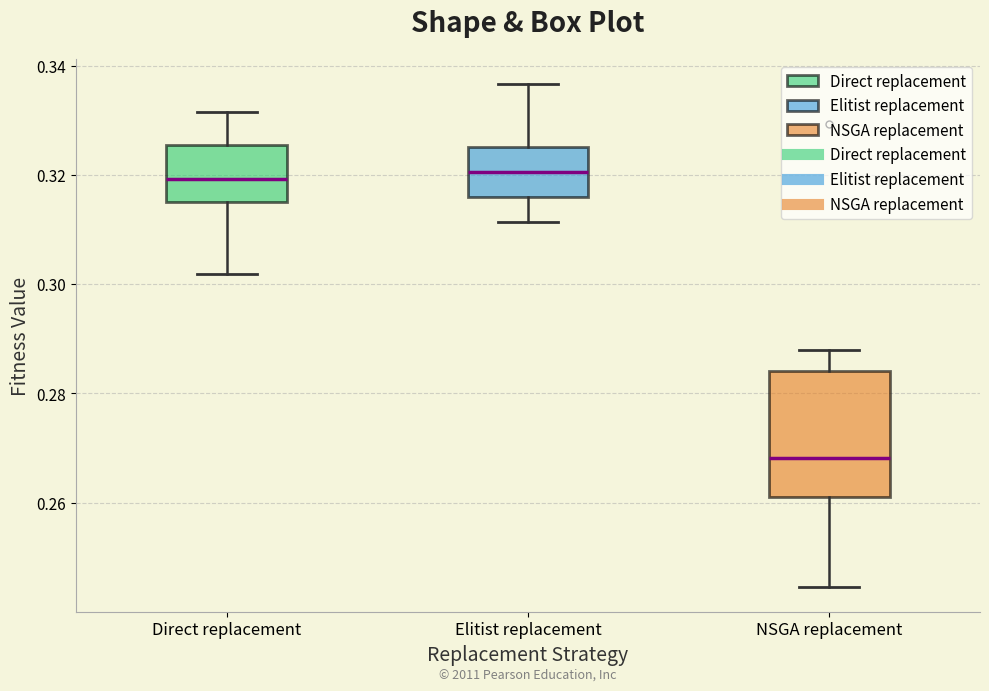

Reading left to right, read every box against the y-axis: the position of its median line, the range the box covers, and the ends of its whiskers. The values are not printed on the chart, so give them approximately, as read against the axis.

Direct replacement: median 0.320, box 0.316 to 0.326, whiskers 0.302 to 0.332
Elitist replacement: median 0.320, box 0.316 to 0.326, whiskers 0.312 to 0.336
NSGA replacement: median 0.268, box 0.260 to 0.284, whiskers 0.244 to 0.288